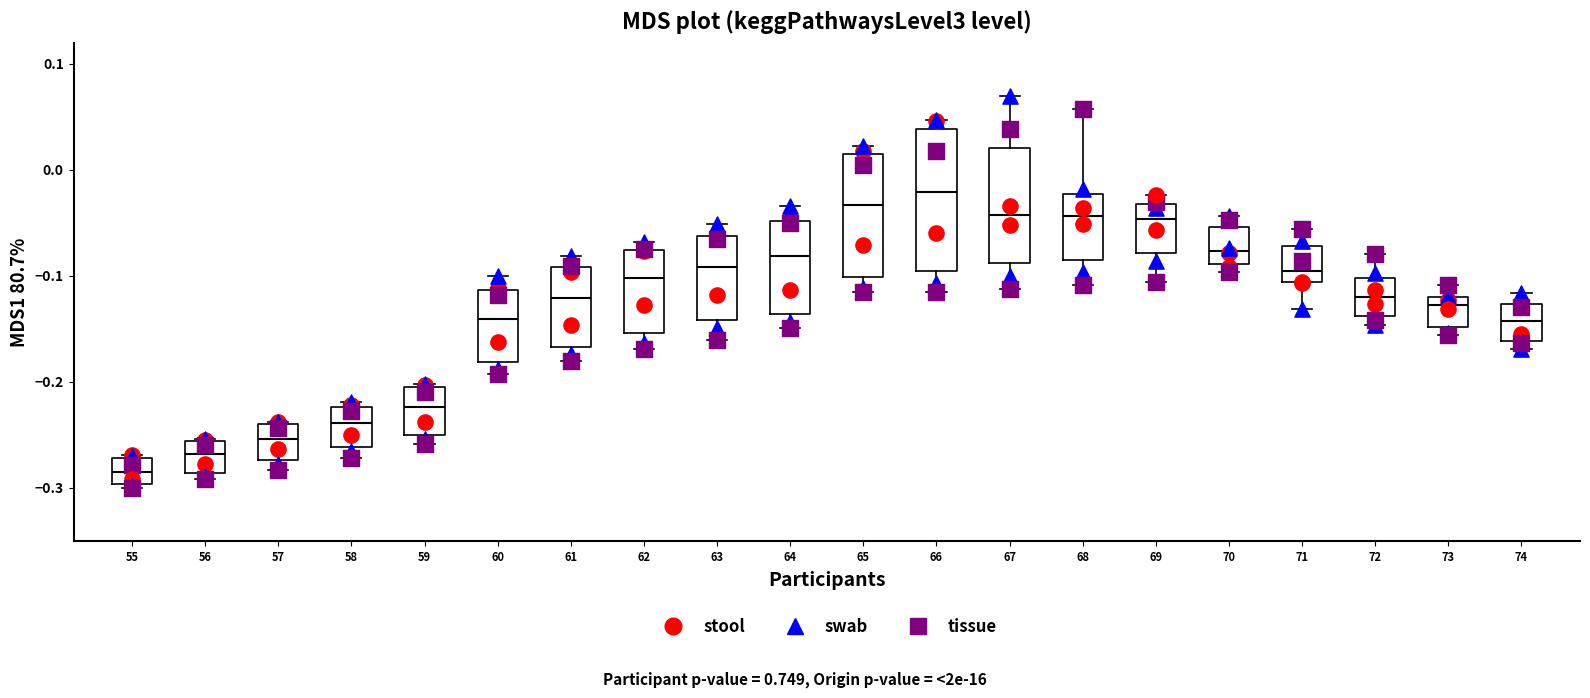

Comparing the boxes themselves (not the whiskers), which one is the tallest?

66